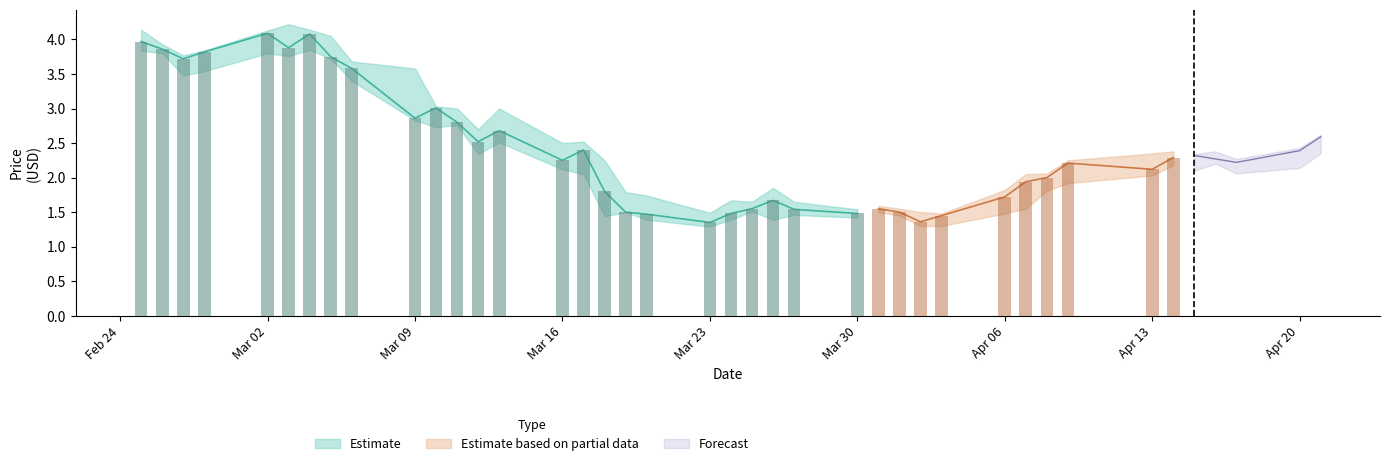

How many data points does each series have?

40